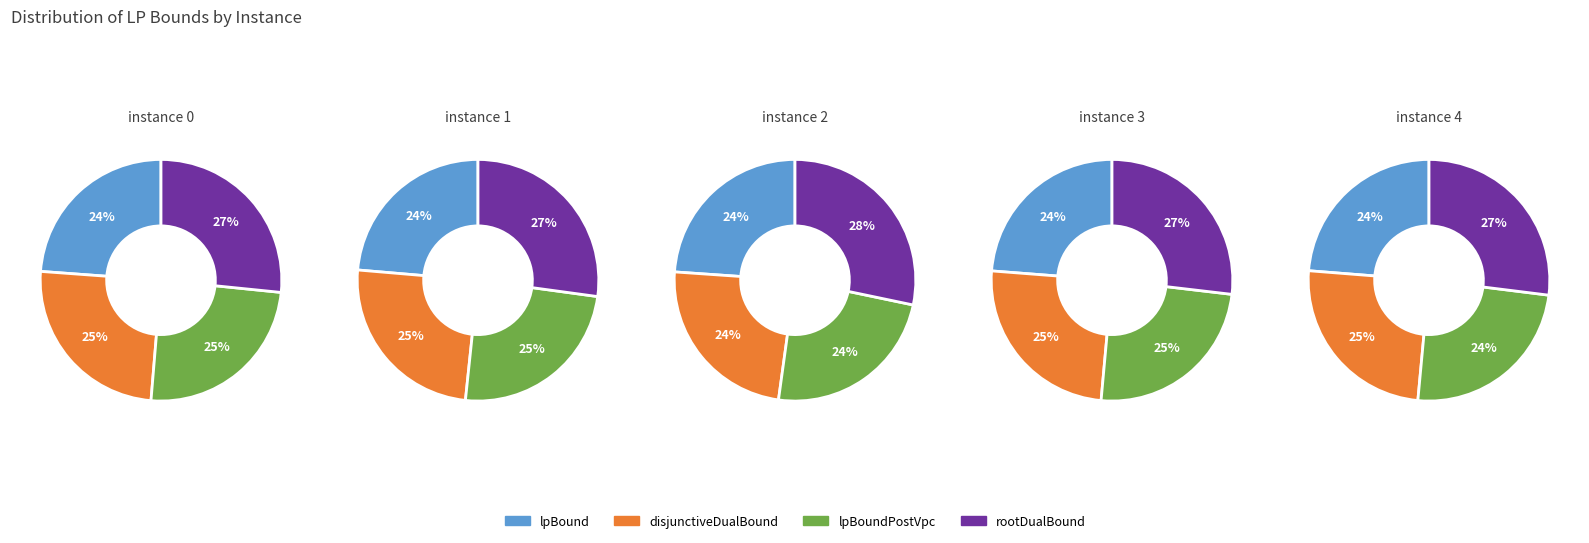

To the nearest percent, what portion does rootDualBound represent?

27%